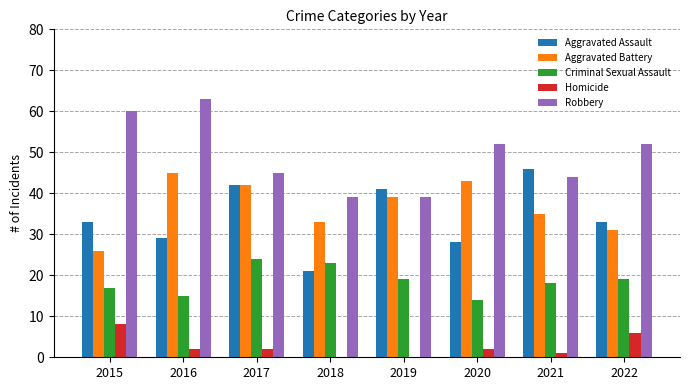

Between 2020 and 2022, which series saw the biggest shift?

Aggravated Battery